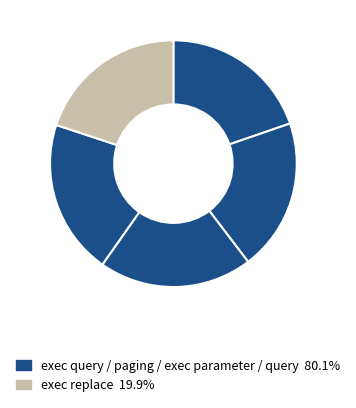

How many slices are in this pie chart?

5